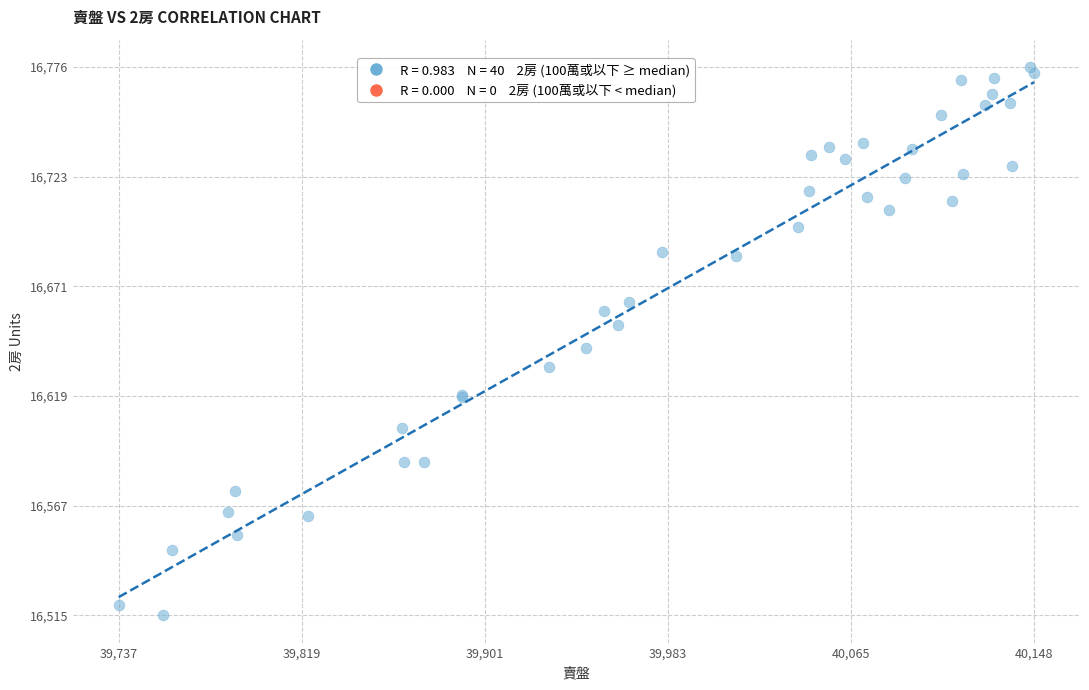

What Y value in the scatter plot is closest to 16645?

16642